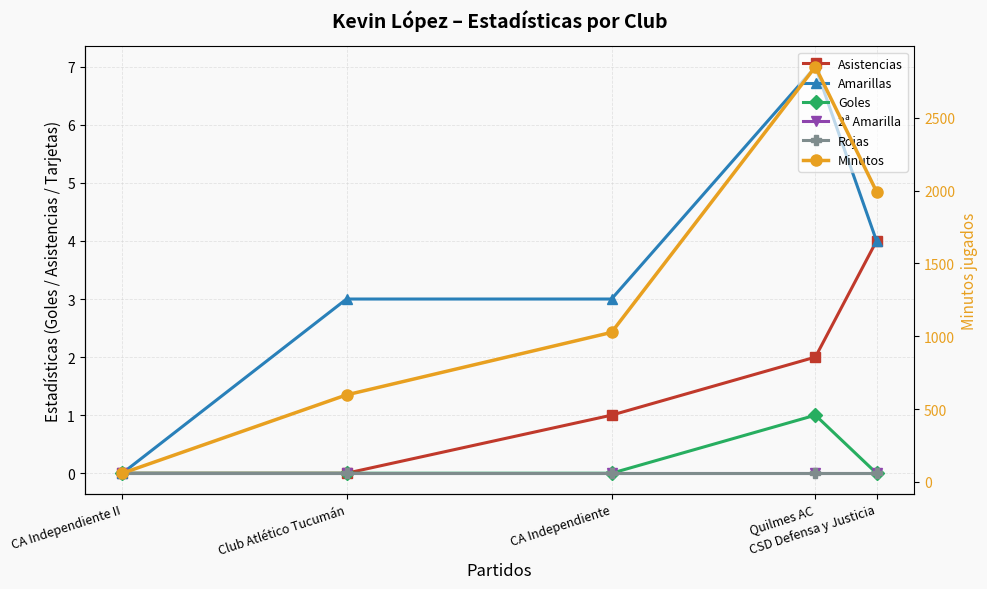

True or false: 2ª Amarilla and Minutos intersect in this chart.

False